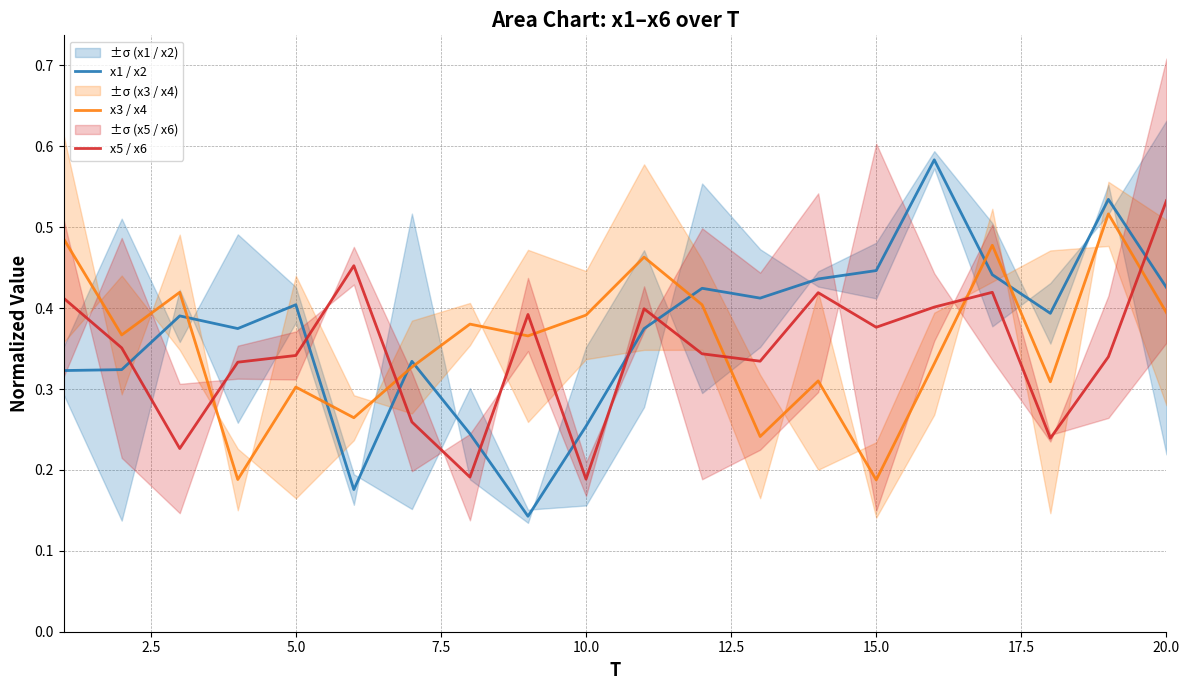

How many times do x5 / x6 and x1 / x2 cross each other?

8